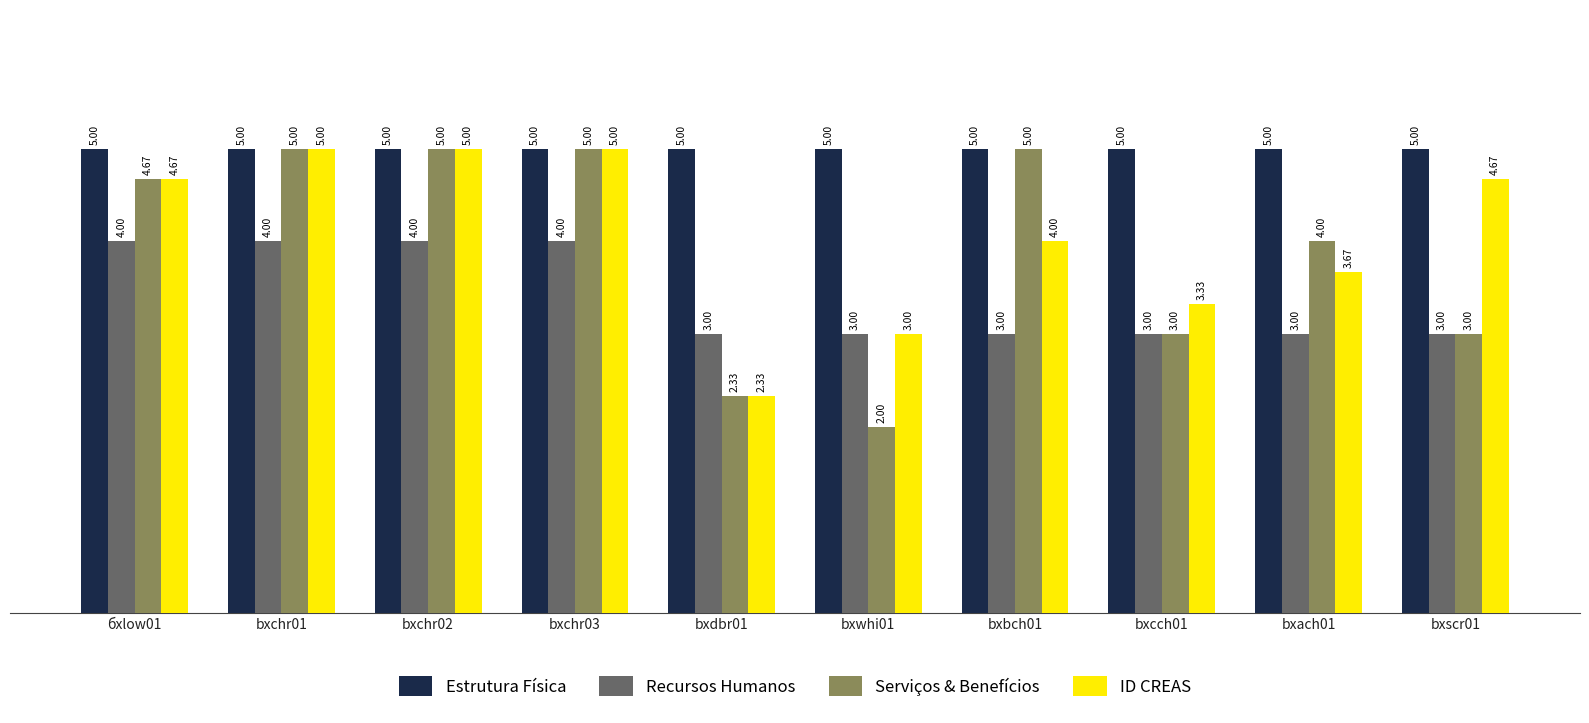

What is the average value of the Serviços & Benefícios series?

3.9